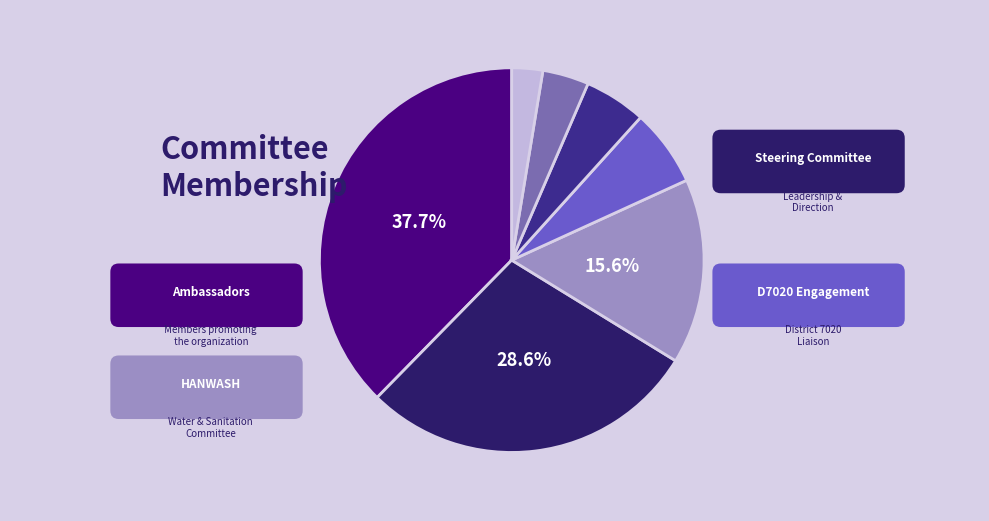

How many segments does this pie chart have?

7